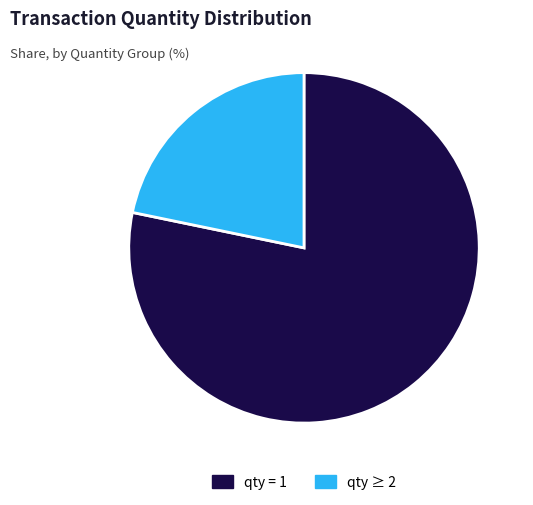

Is it true that qty ≥ 2 is 28% of the pie?

False